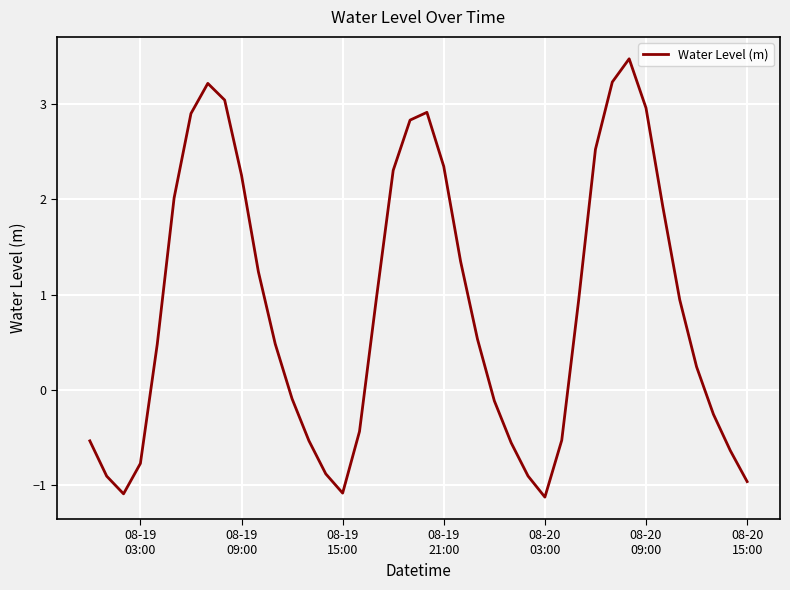

Is this an area chart (filled region under the line)?

No